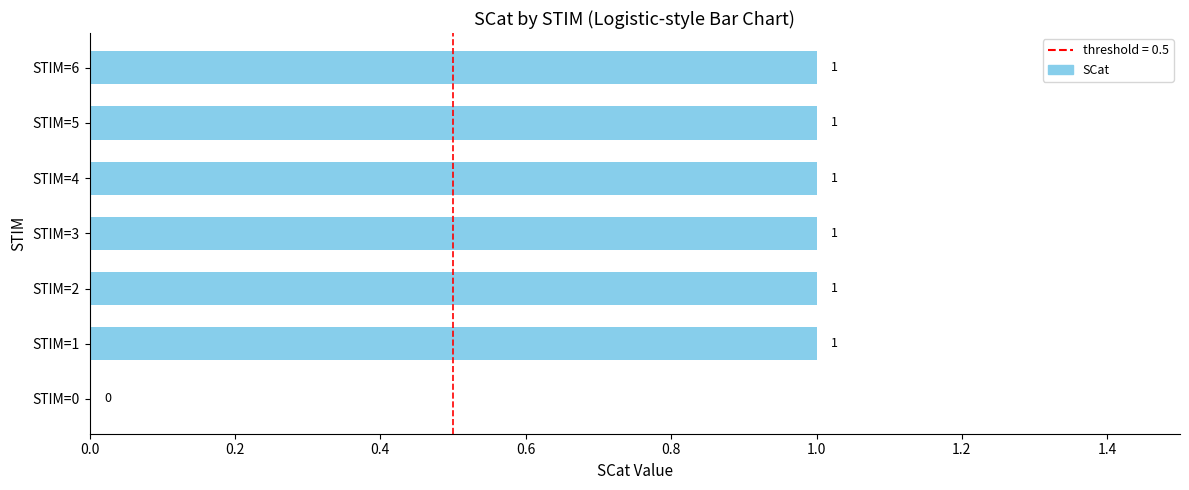

Reading top to bottom, list all the values displayed in this chart.

STIM=6=1	STIM=5=1	STIM=4=1	STIM=3=1	STIM=2=1	STIM=1=1	STIM=0=0